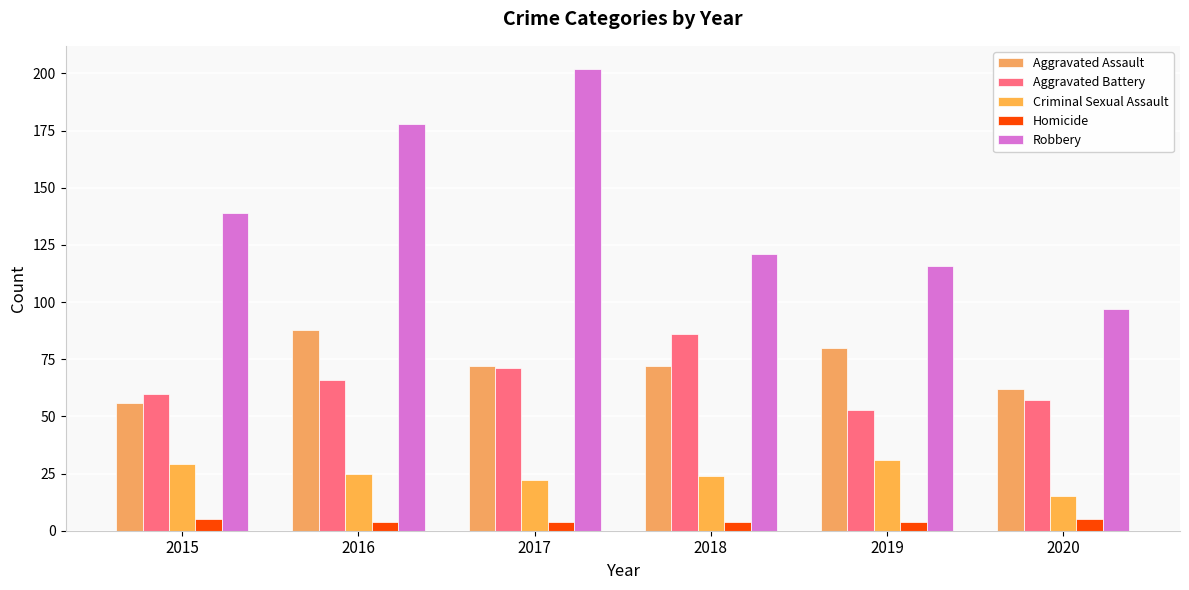

At 2018, list the series in order from smallest to largest.

Homicide, Criminal Sexual Assault, Aggravated Assault, Aggravated Battery, Robbery